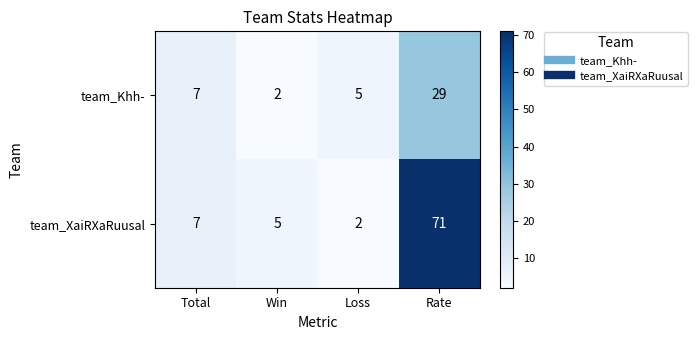

What is the difference between the highest and lowest values at Win?

3